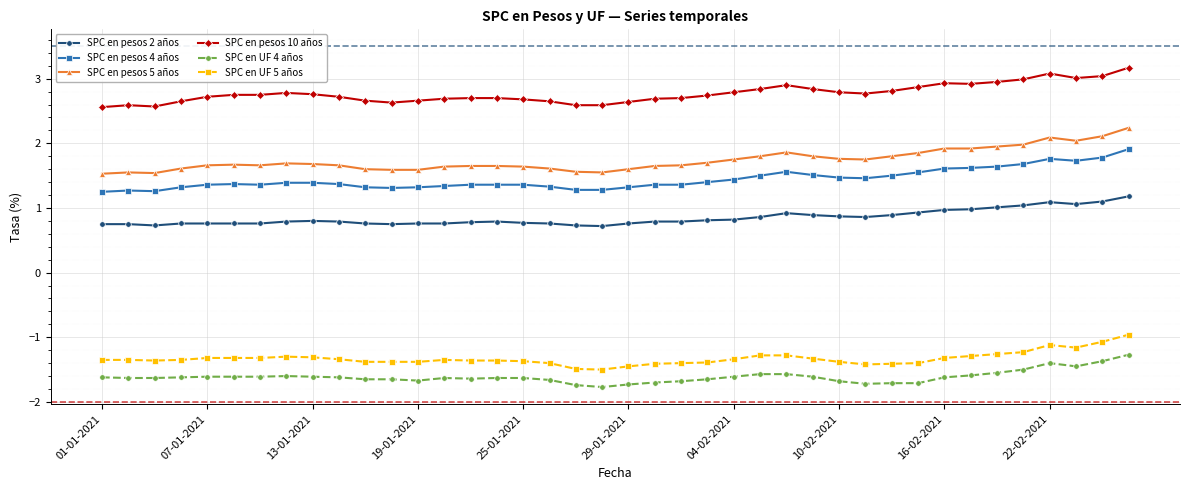

True or false: SPC en pesos 2 años and SPC en UF 5 años cross at least once.

False